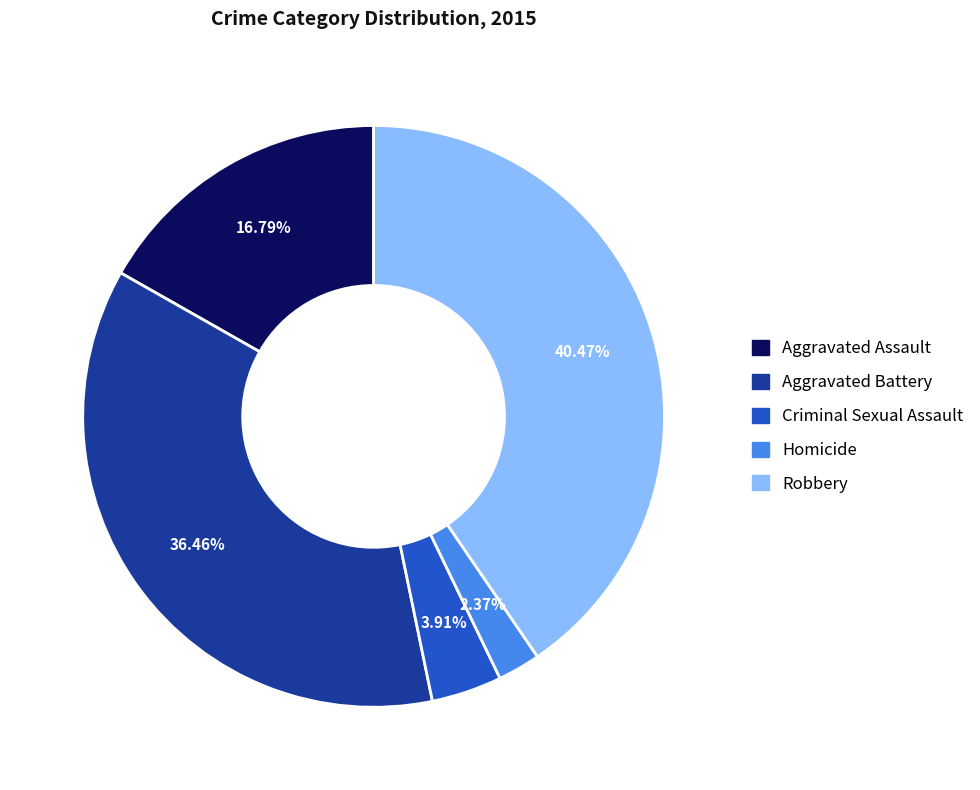

Is it true that Homicide is 2% of the pie?

True